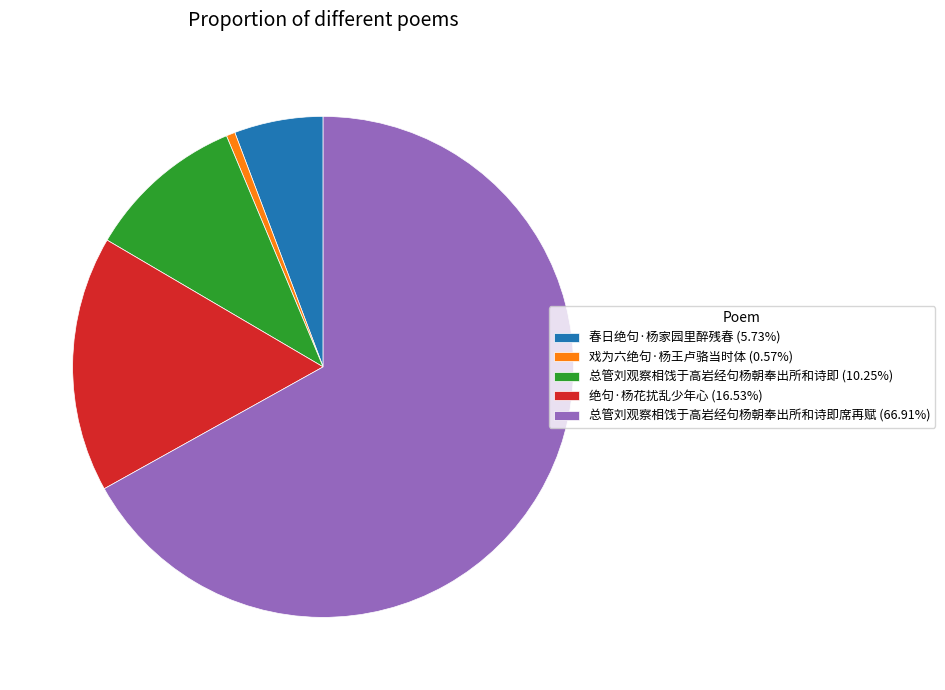

Approximately how many times larger is the value at 绝句·杨花扰乱少年心 (16.53%) compared to 春日绝句·杨家园里醉残春 (5.73%)?

2.9